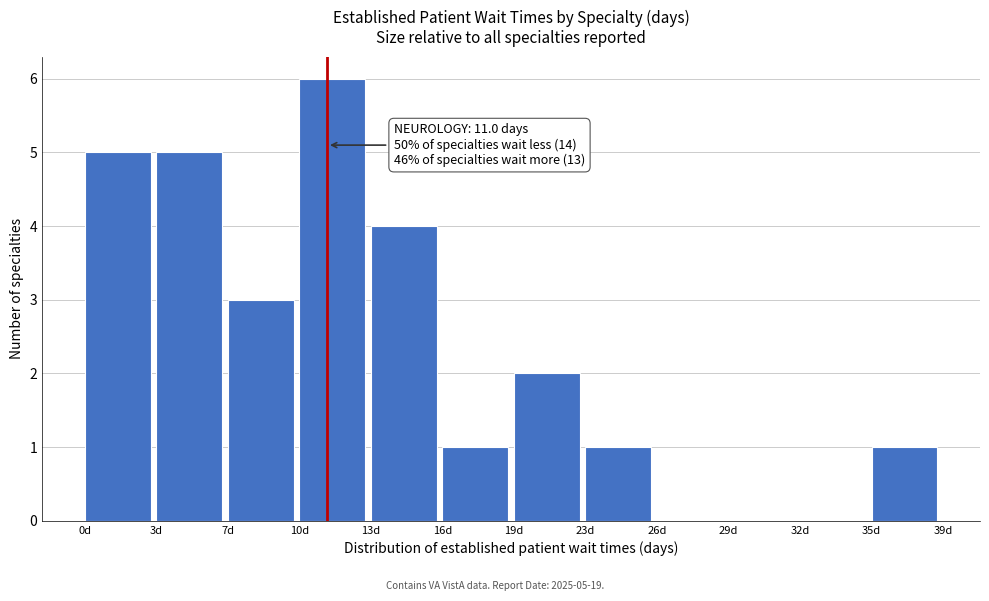

Reading left to right, list all the values displayed in this chart.

0d=5	3d=5	7d=3	10d=6	13d=4	16d=1	19d=2	23d=1	26d=0	29d=0	32d=0	35d=1